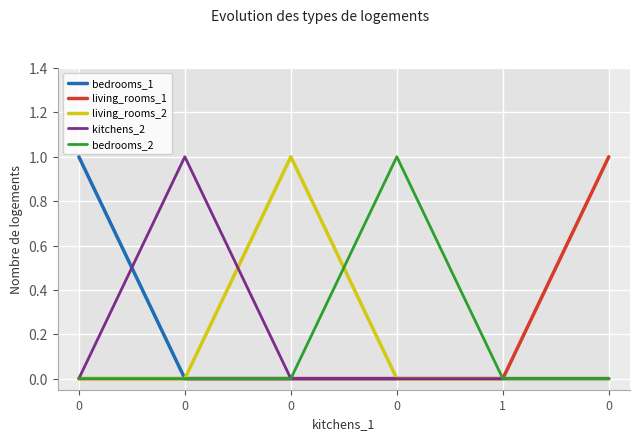

How many living_rooms_2 values are between 0 and 1?

6